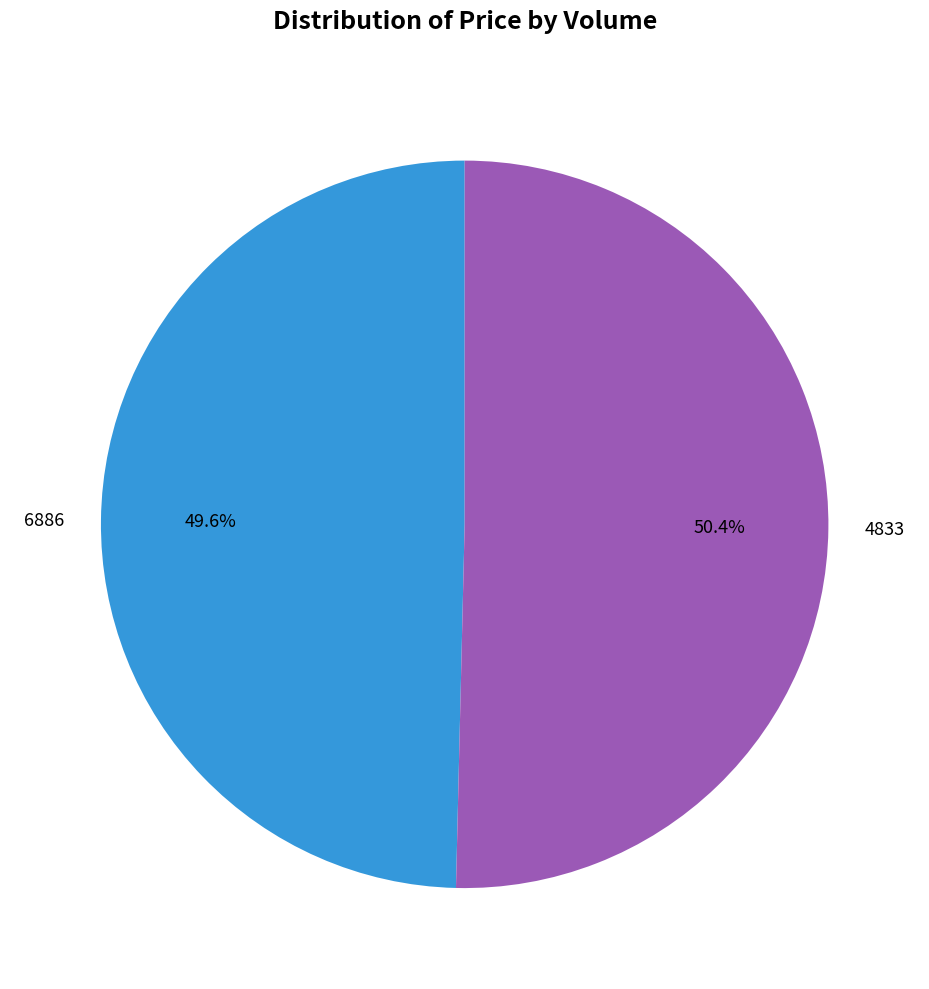

How many segments does this pie chart have?

2